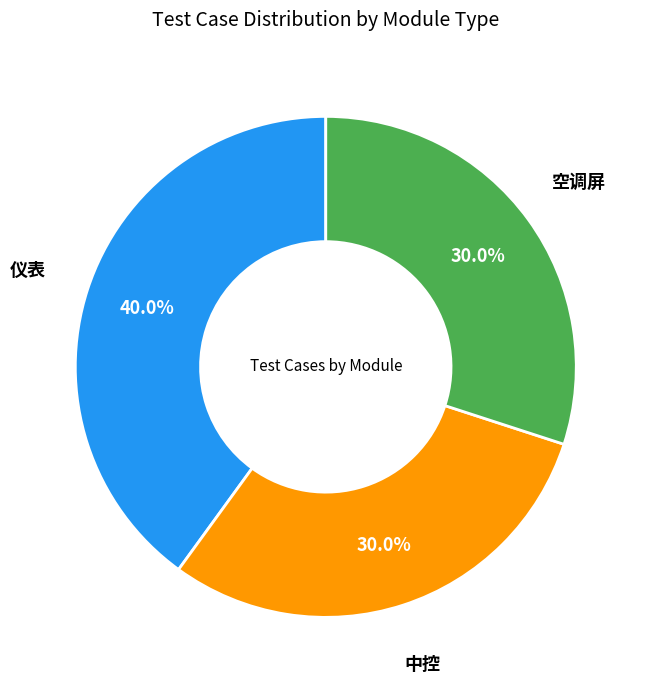

Does any single category account for the majority?

No